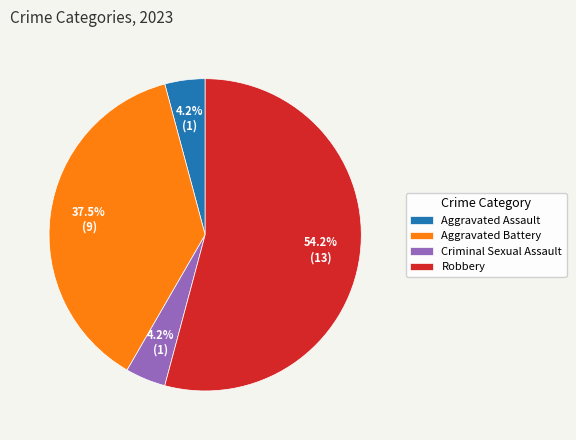

What is the largest slice in the pie chart?

Robbery